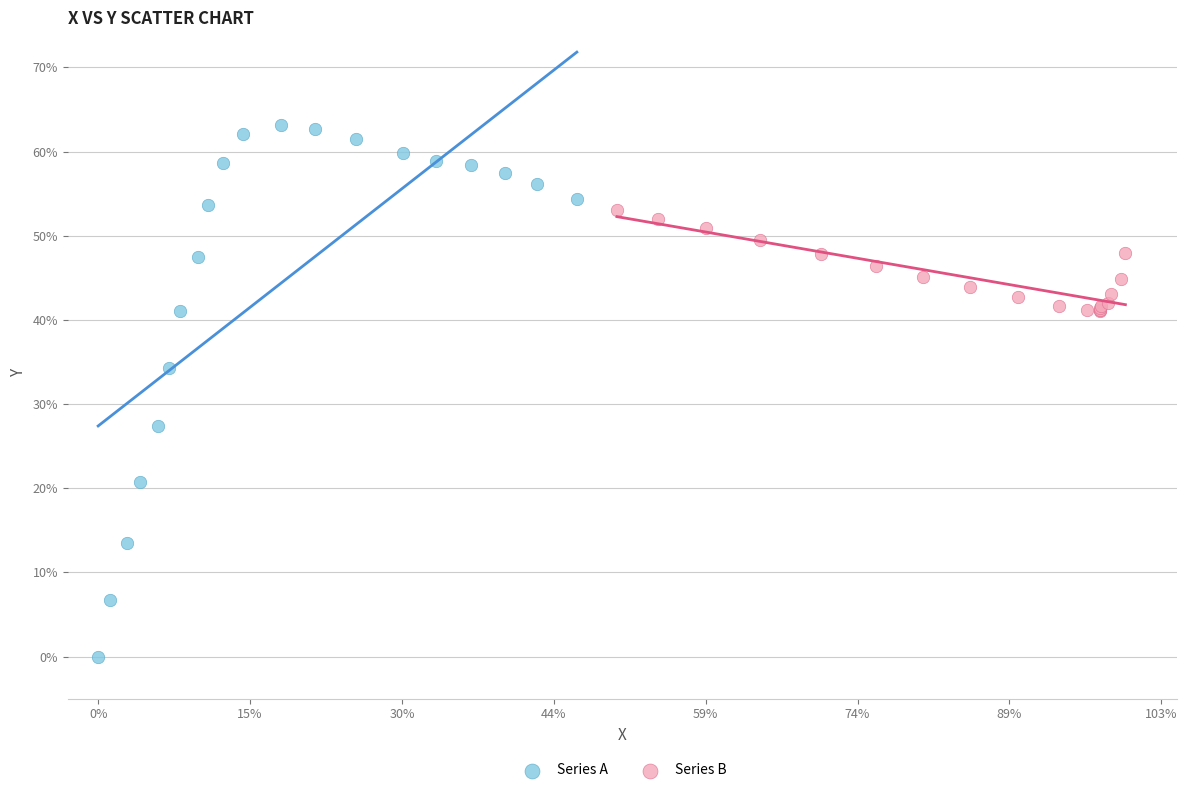

Which series contains the lowest Y value?

Series A